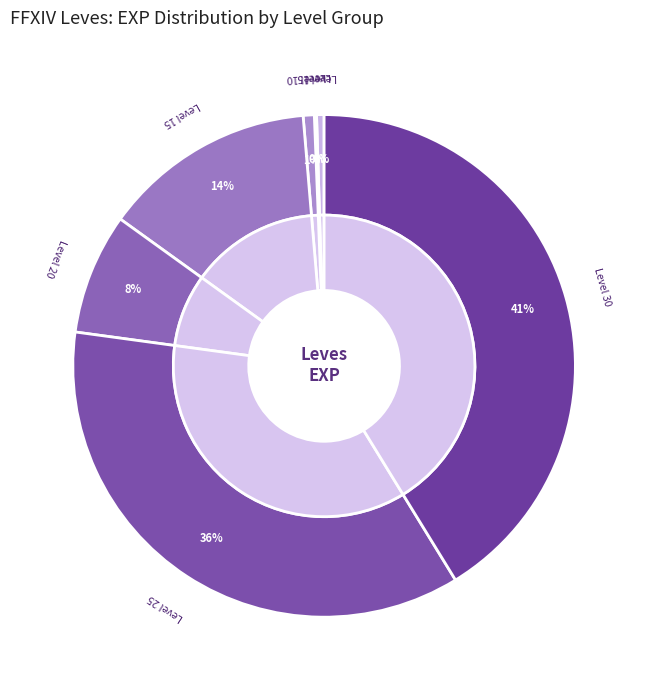

Is there any slice that represents more than half of the pie?

No